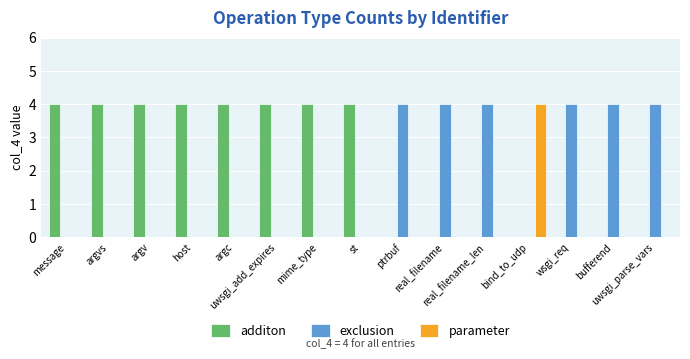

What is the highest value of the additon series?

4